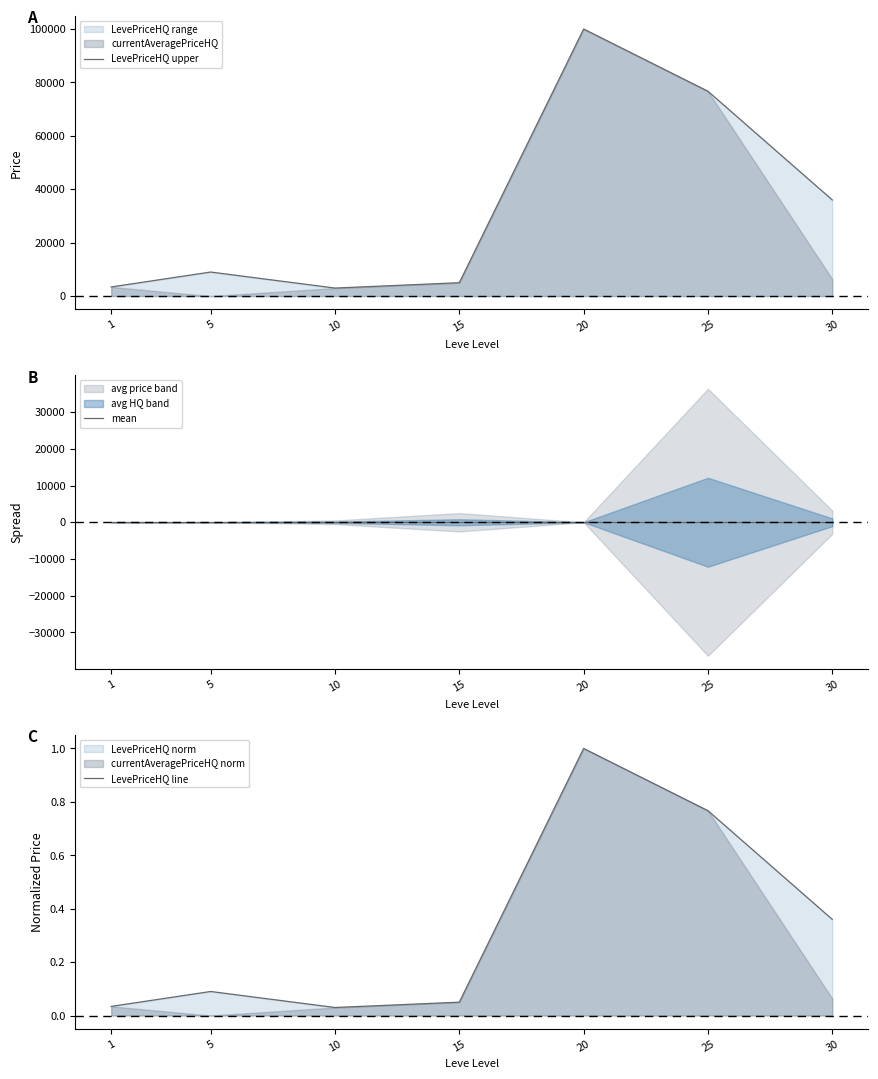

Reading left to right, extract all data points from this chart.

LevePriceHQ upper: 3416.5	9000.0	3000.0	5000.0	100000.0	76695.7	36000.0
mean: 0.0	0.0	0.0	0.0	0.0	0.0	0.0
LevePriceHQ line: 0.0	0.1	0.0	0.0	1.0	0.8	0.4